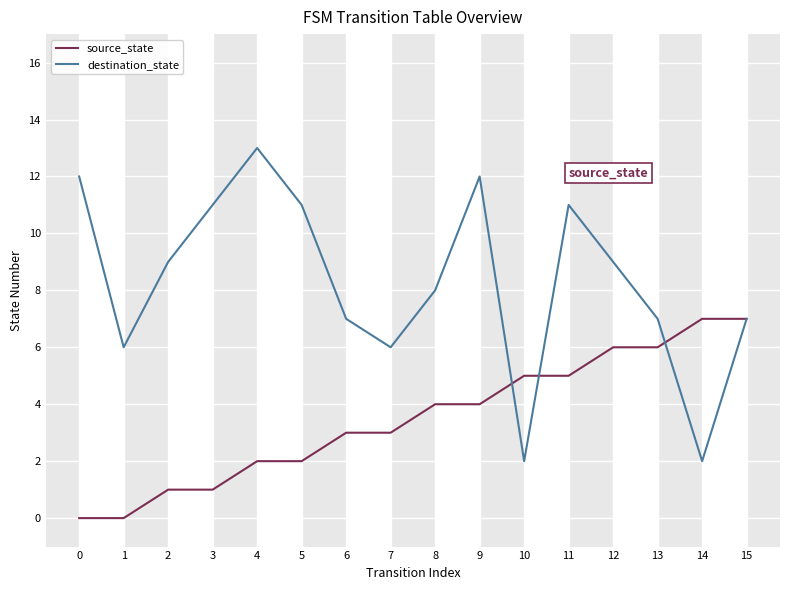

Rank the series by their average value, from highest to lowest.

destination_state, source_state